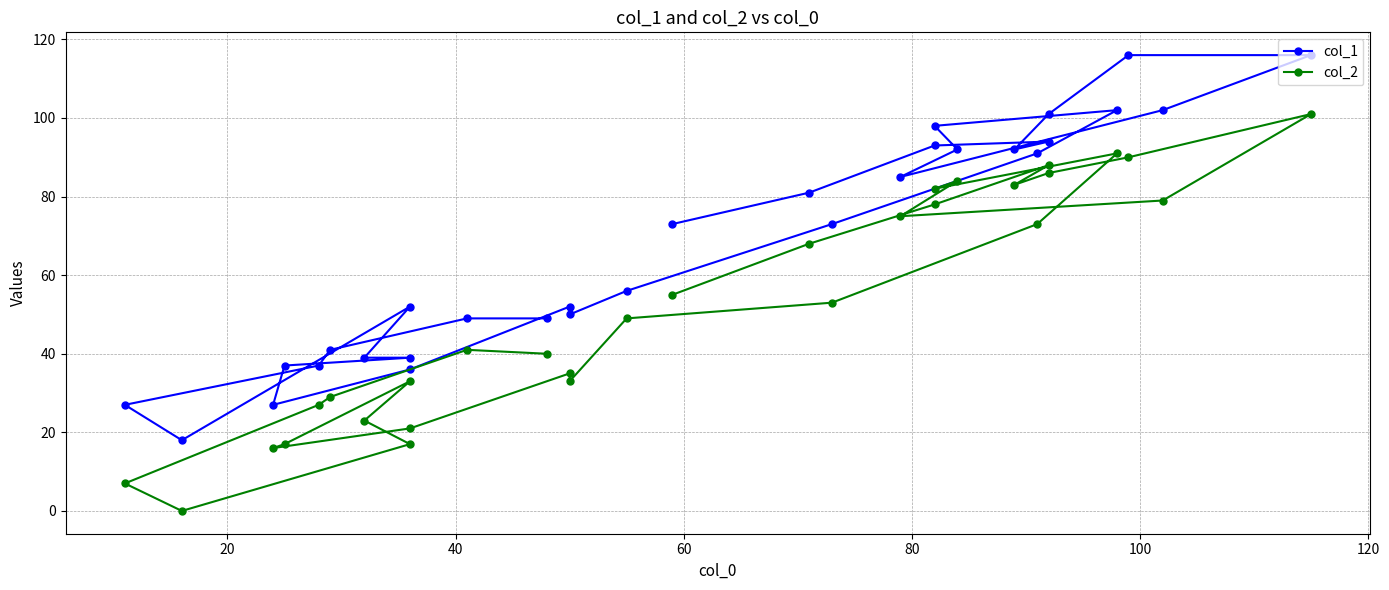

What is the value of the col_1 point at the 9th from the left?

39